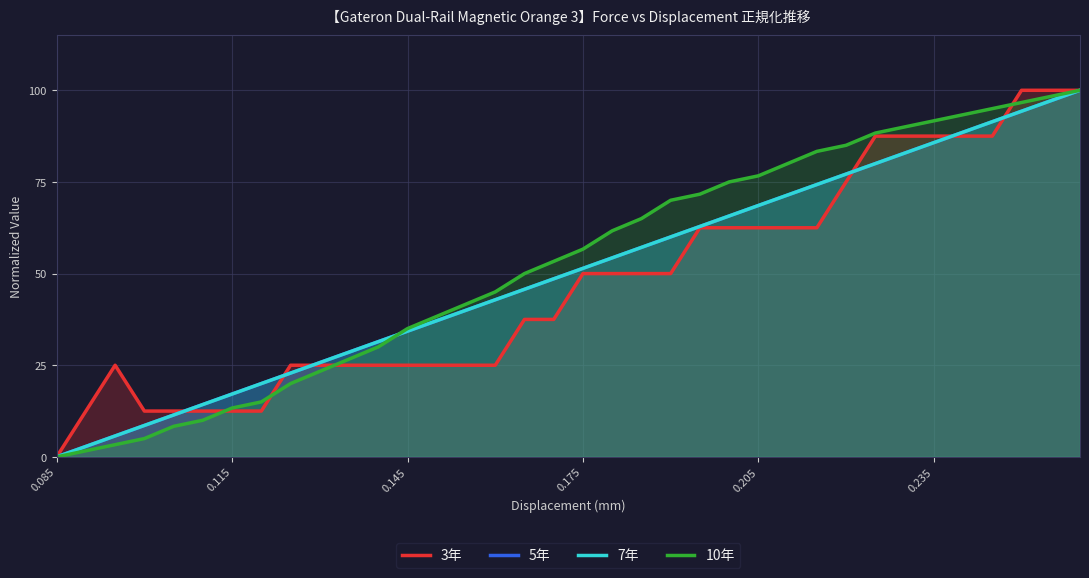

What is the maximum value for 3年?

100.0